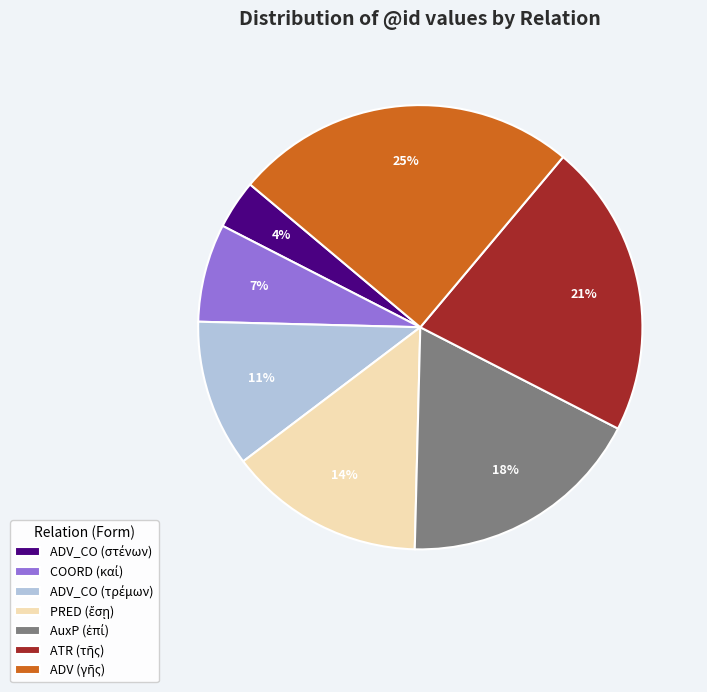

Does any single category account for the majority?

No